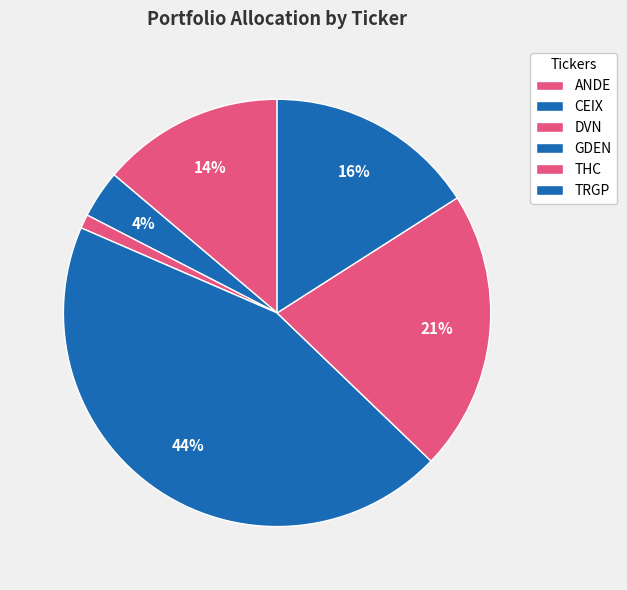

Count the number of slices in the pie.

6